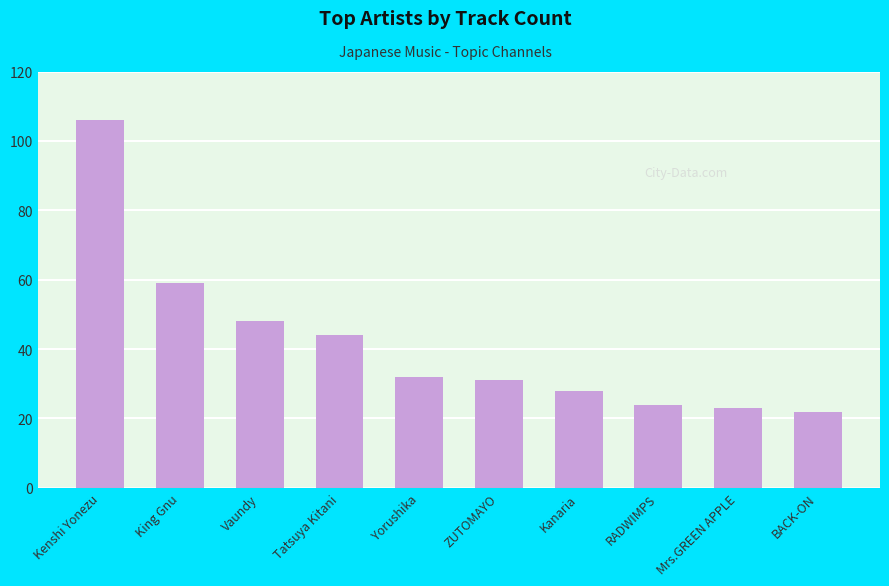

The chart shows a value of 42 at RADWIMPS. True or false?

False